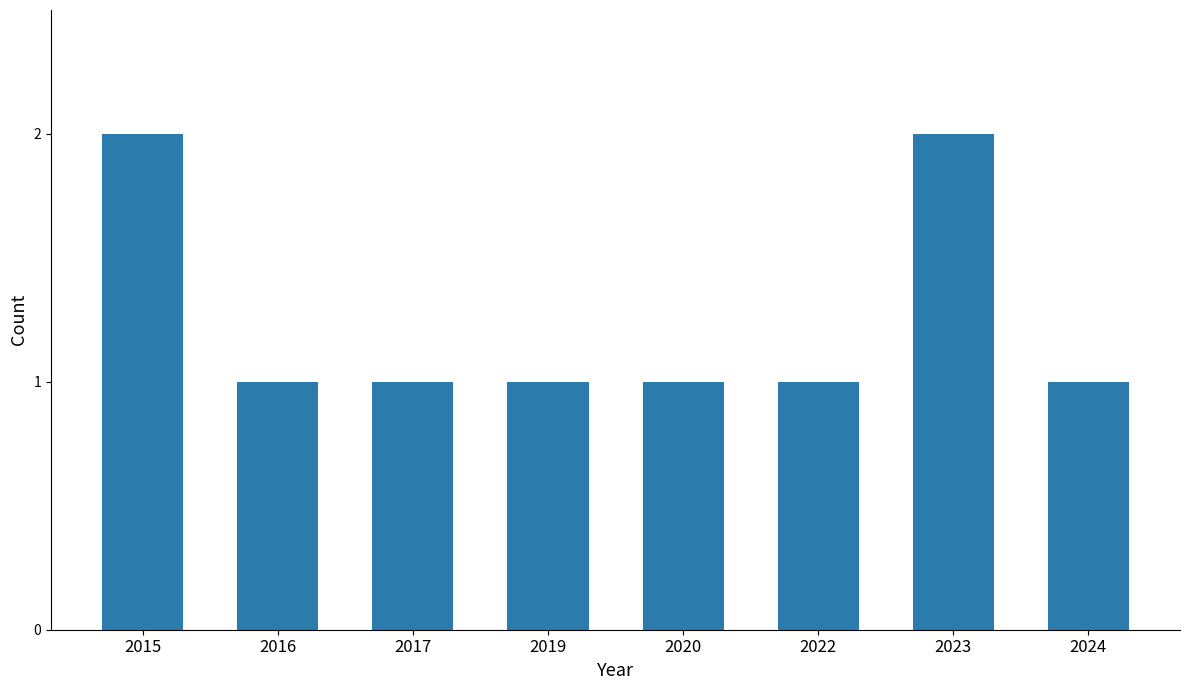

What is the difference between the maximum and minimum values?

1